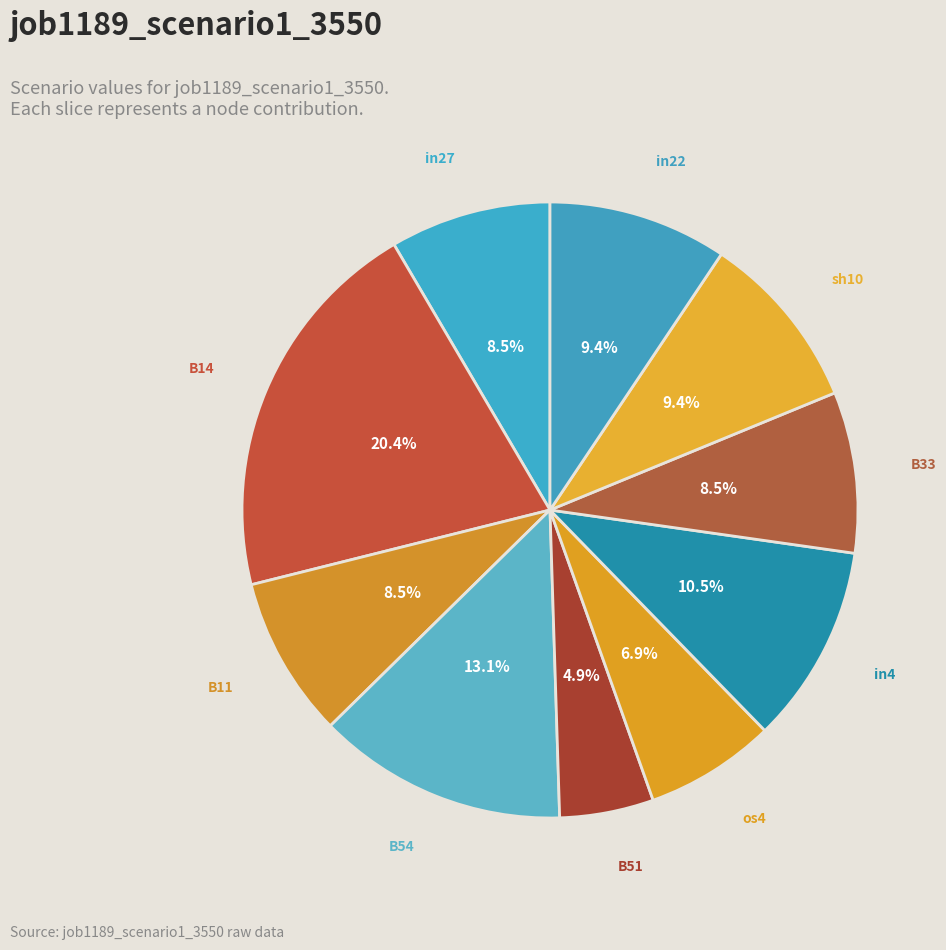

What is the largest slice in the pie chart?

B14